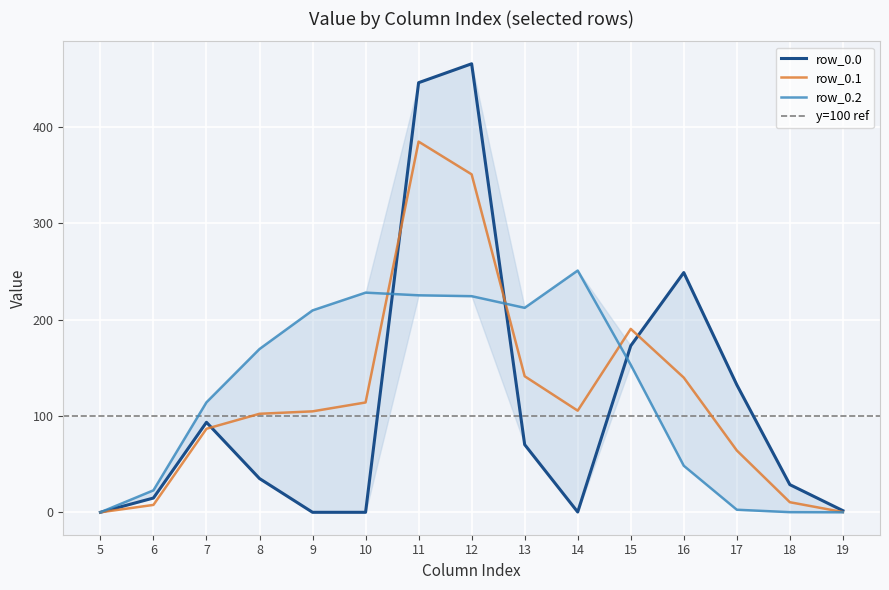

The value of row_0.1 at 7 is 86.7. True or false?

True